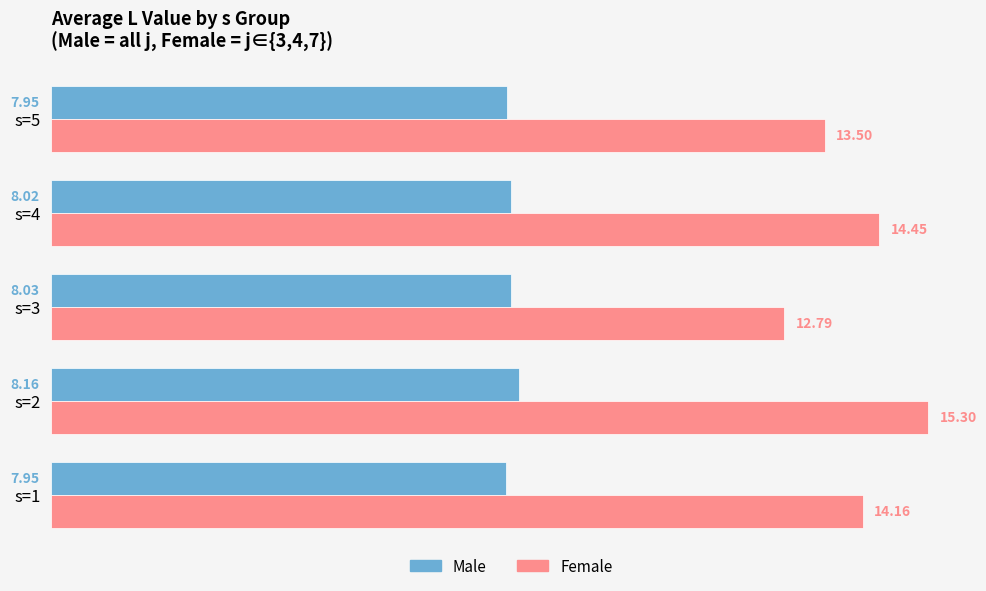

What is the difference between the highest and lowest values at s=1?

6.2